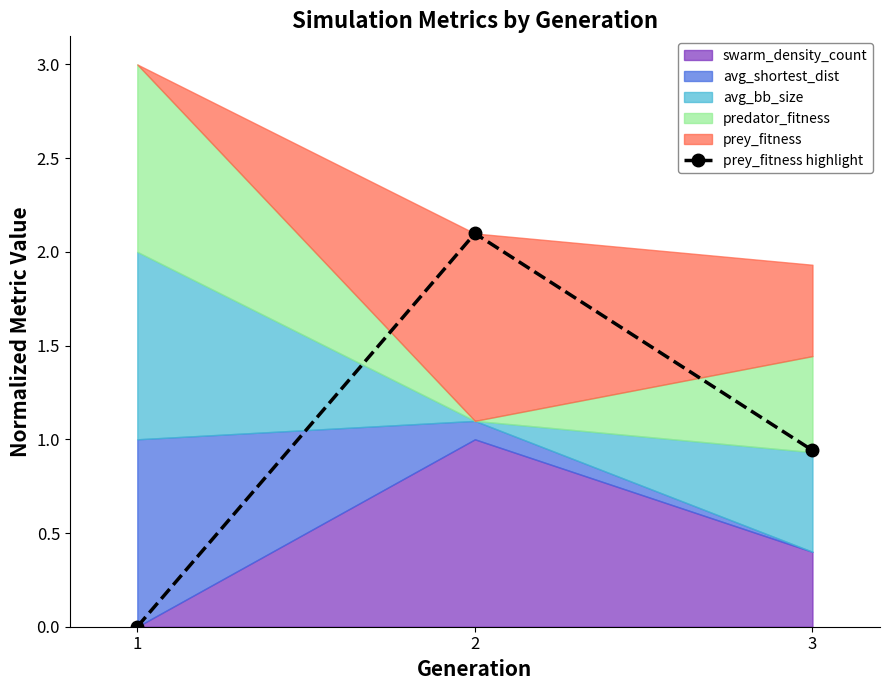

What is the value of the 2nd point from the left?

2.1